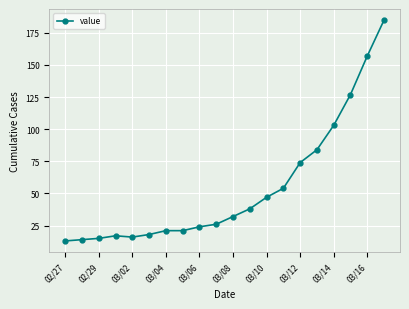

What is the sum of all values?

1086